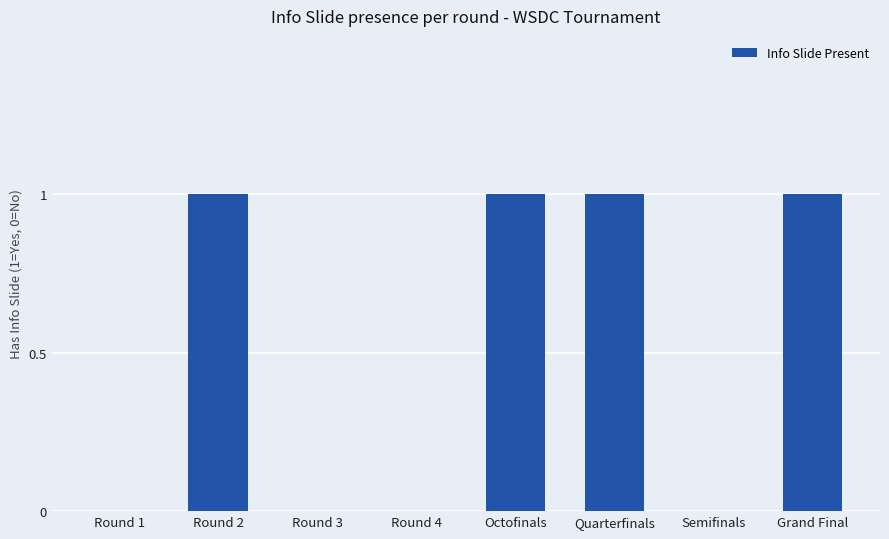

What is the sum of all values?

4